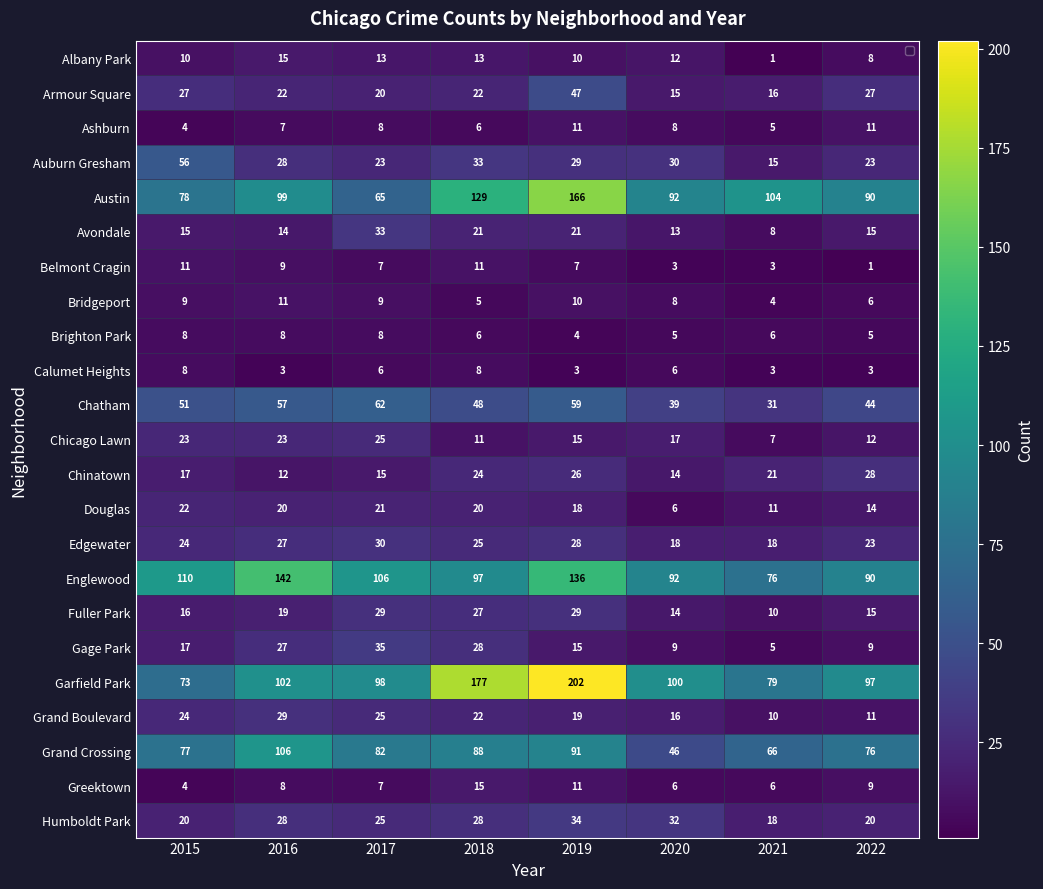

What is the spread (max minus min) of values at 2015?

106